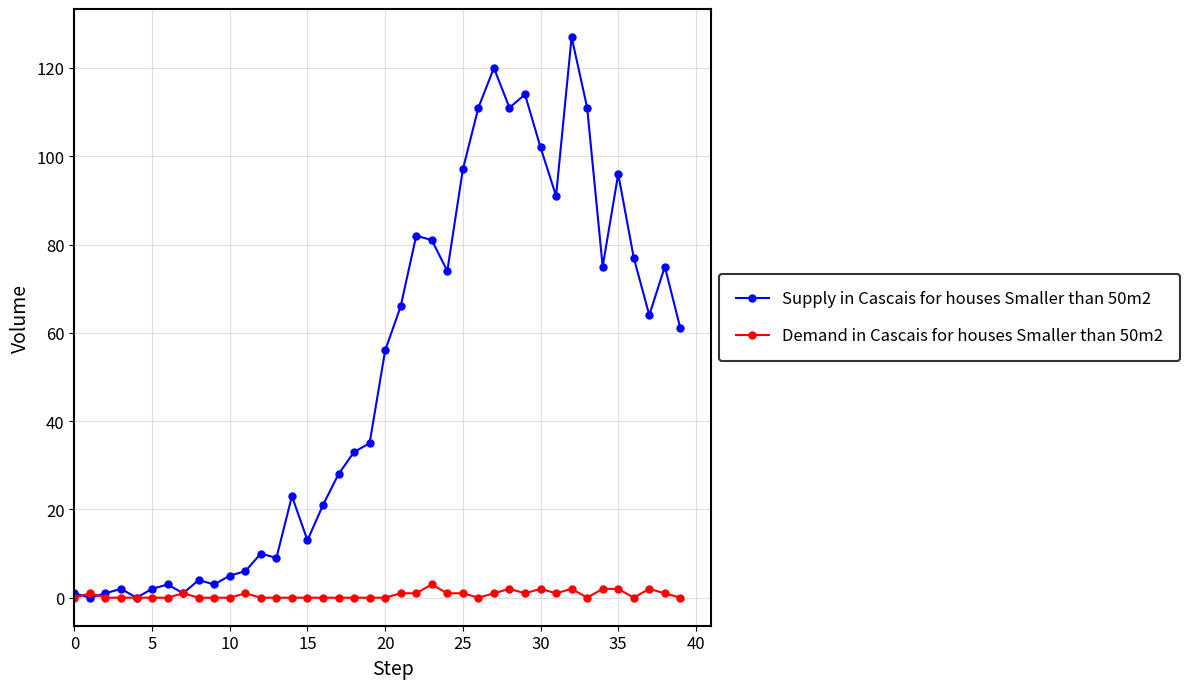

What is the greatest value displayed?

127